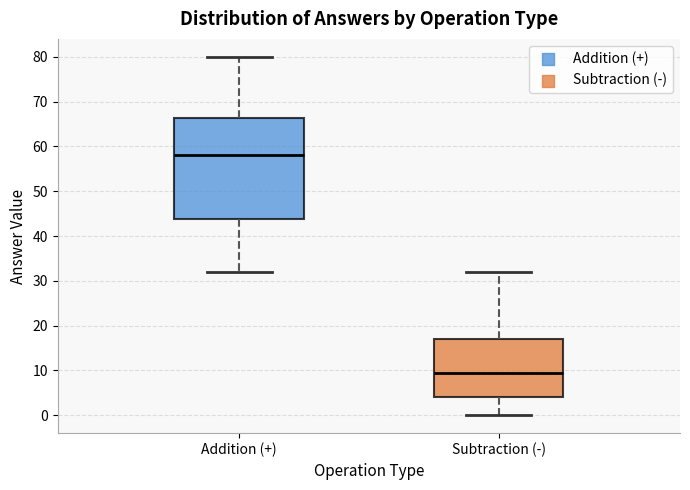

Which box is the tallest, from its lower edge to its upper edge?

Addition (+)